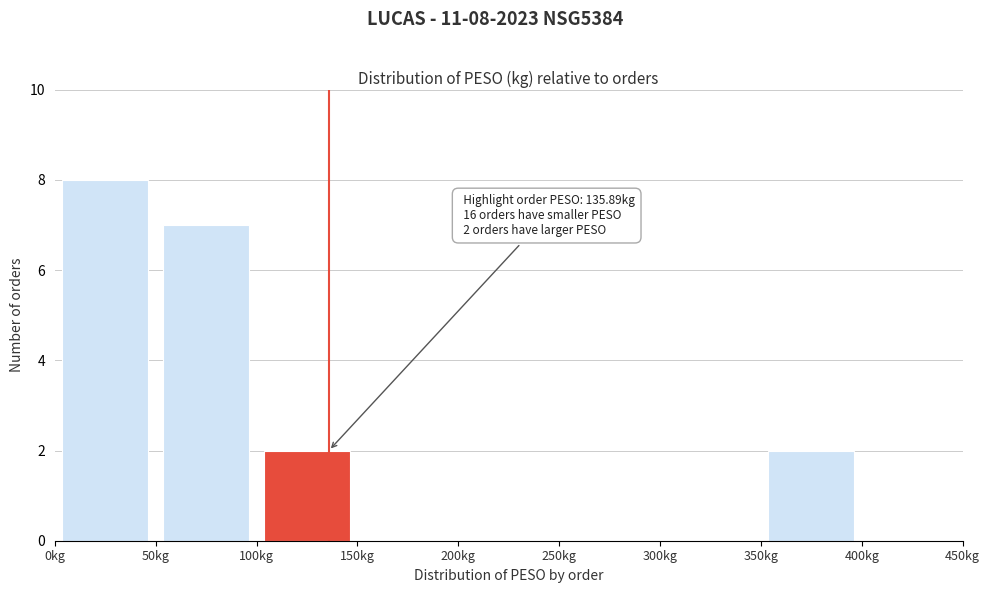

Which range on the x-axis has the tallest bar?

0 to 50